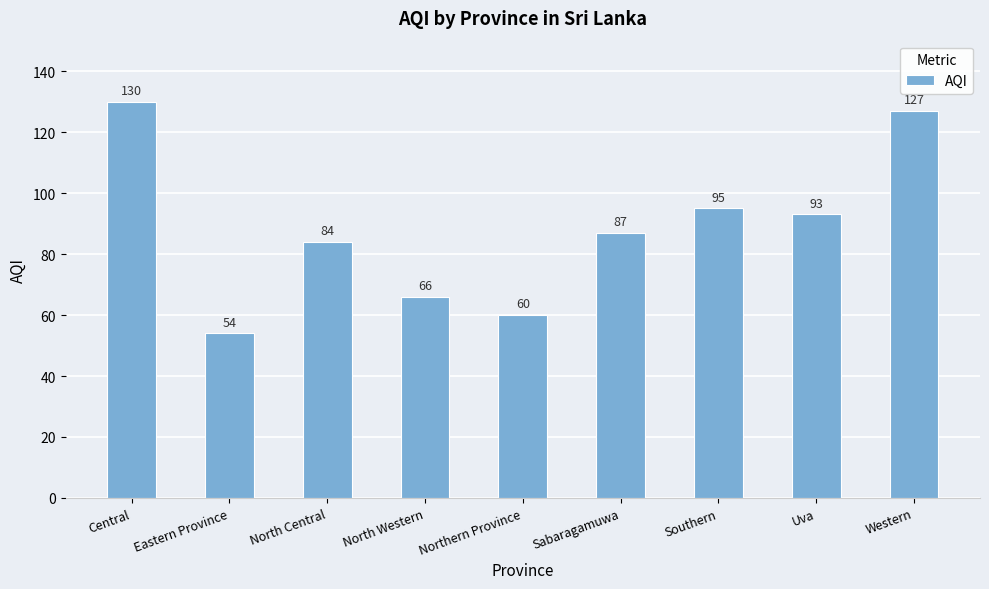

Between Eastern Province and Southern, which is larger?

Southern